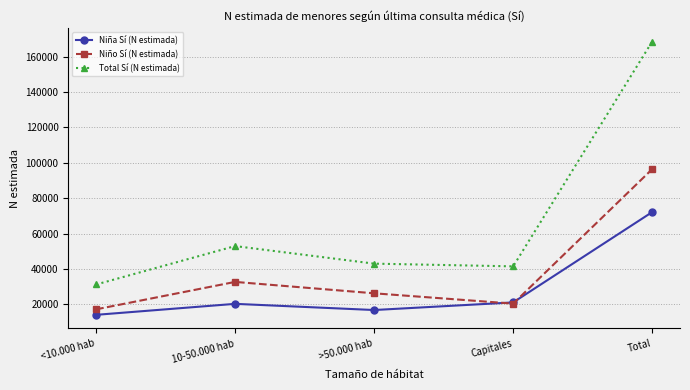

How many values in the Niño Sí (N estimada) series are below 26226?

2